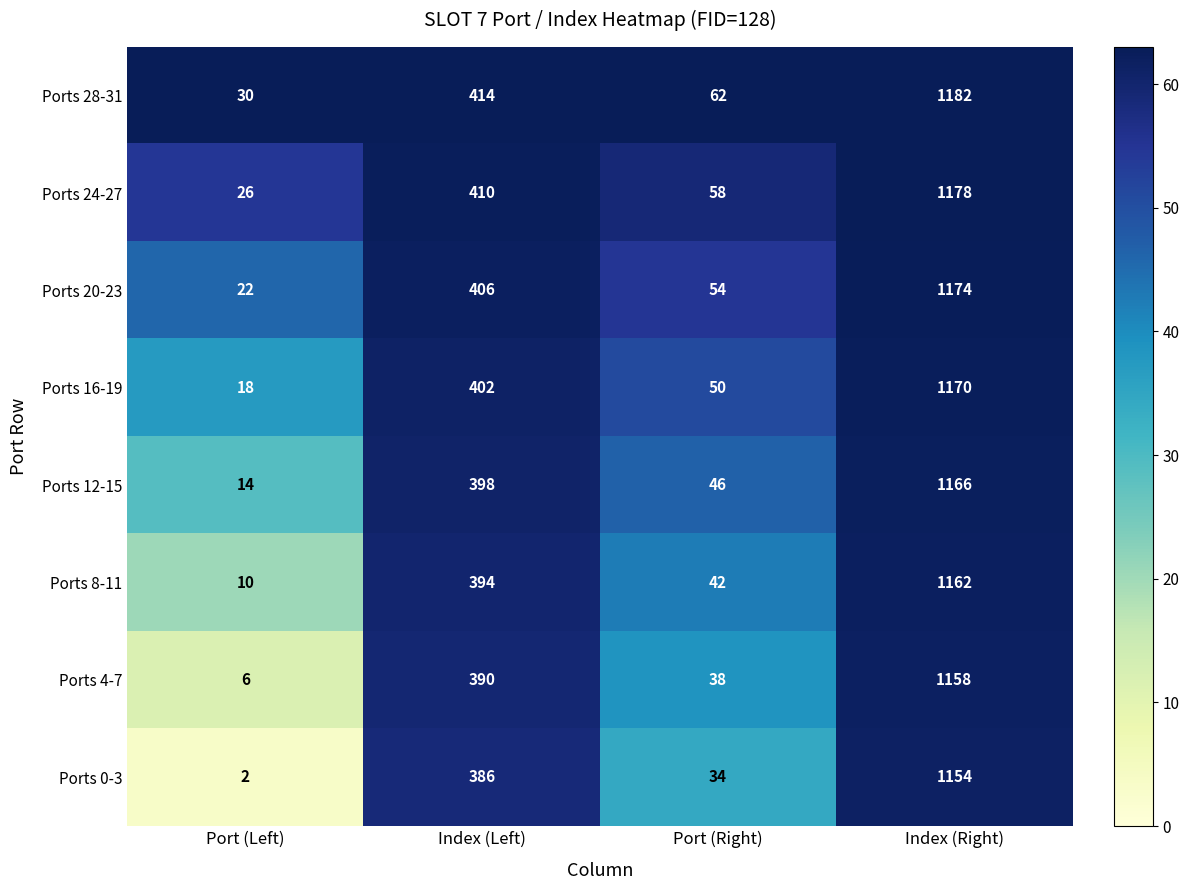

Which series has the largest total across all categories?

Ports 28-31